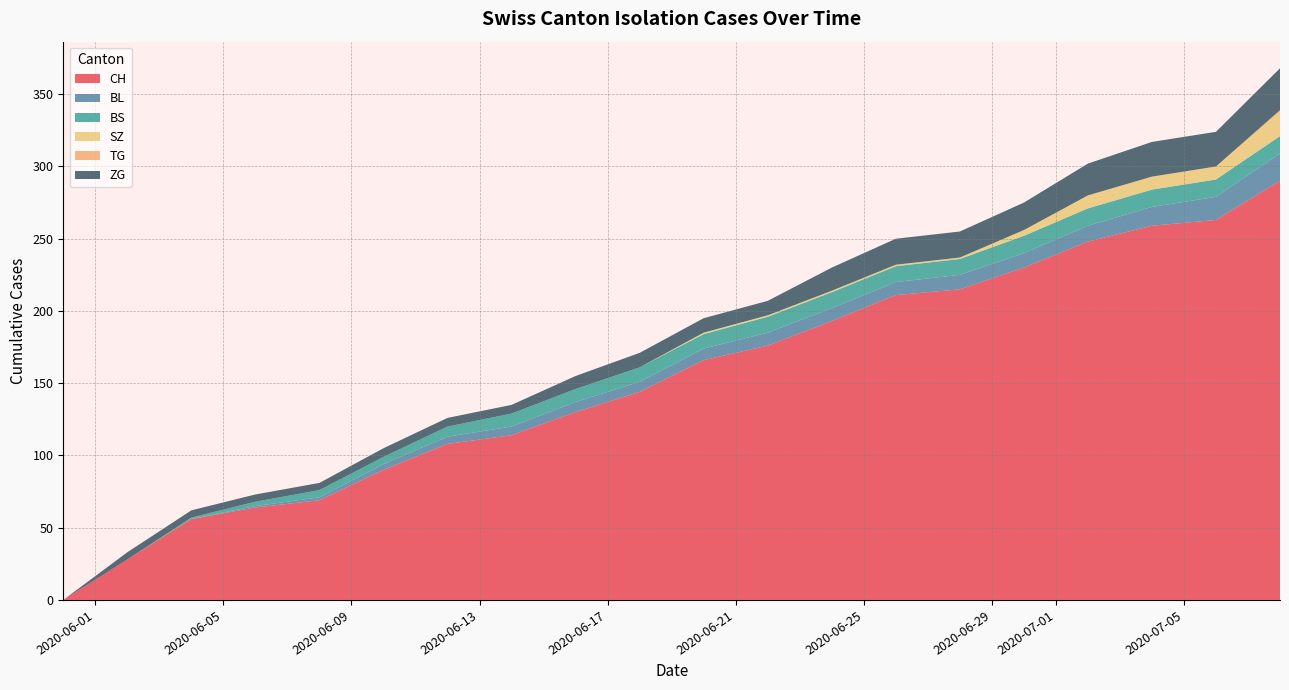

What is the highest value of the CH series?

290